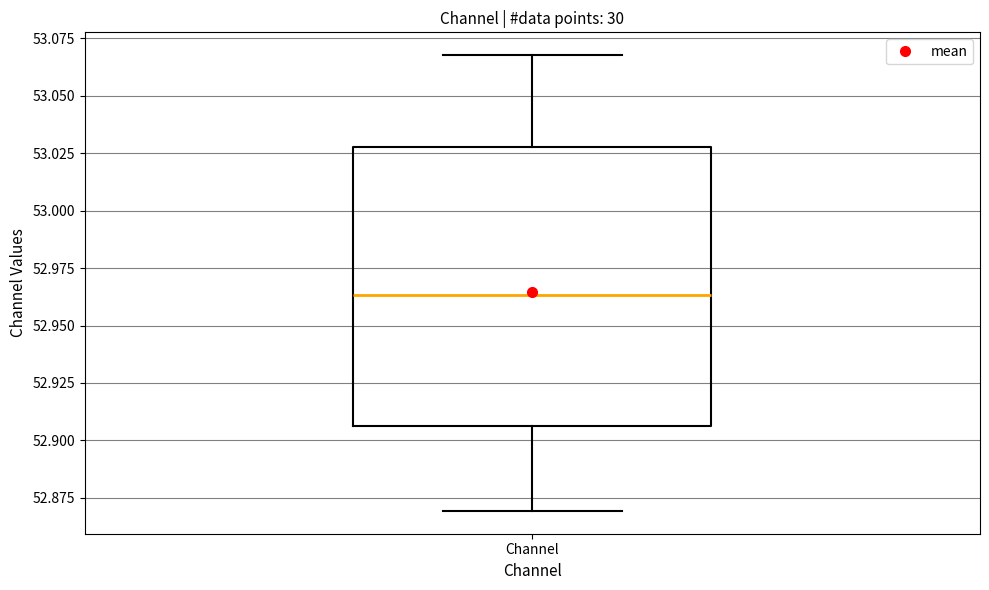

Read this box plot against the y-axis: the position of the median line, the range covered by the box, and the ends of both whiskers. The values are not printed on the chart, so give them approximately, as read against the axis.

median 52.965, box 52.905 to 53.030, whiskers 52.870 to 53.070